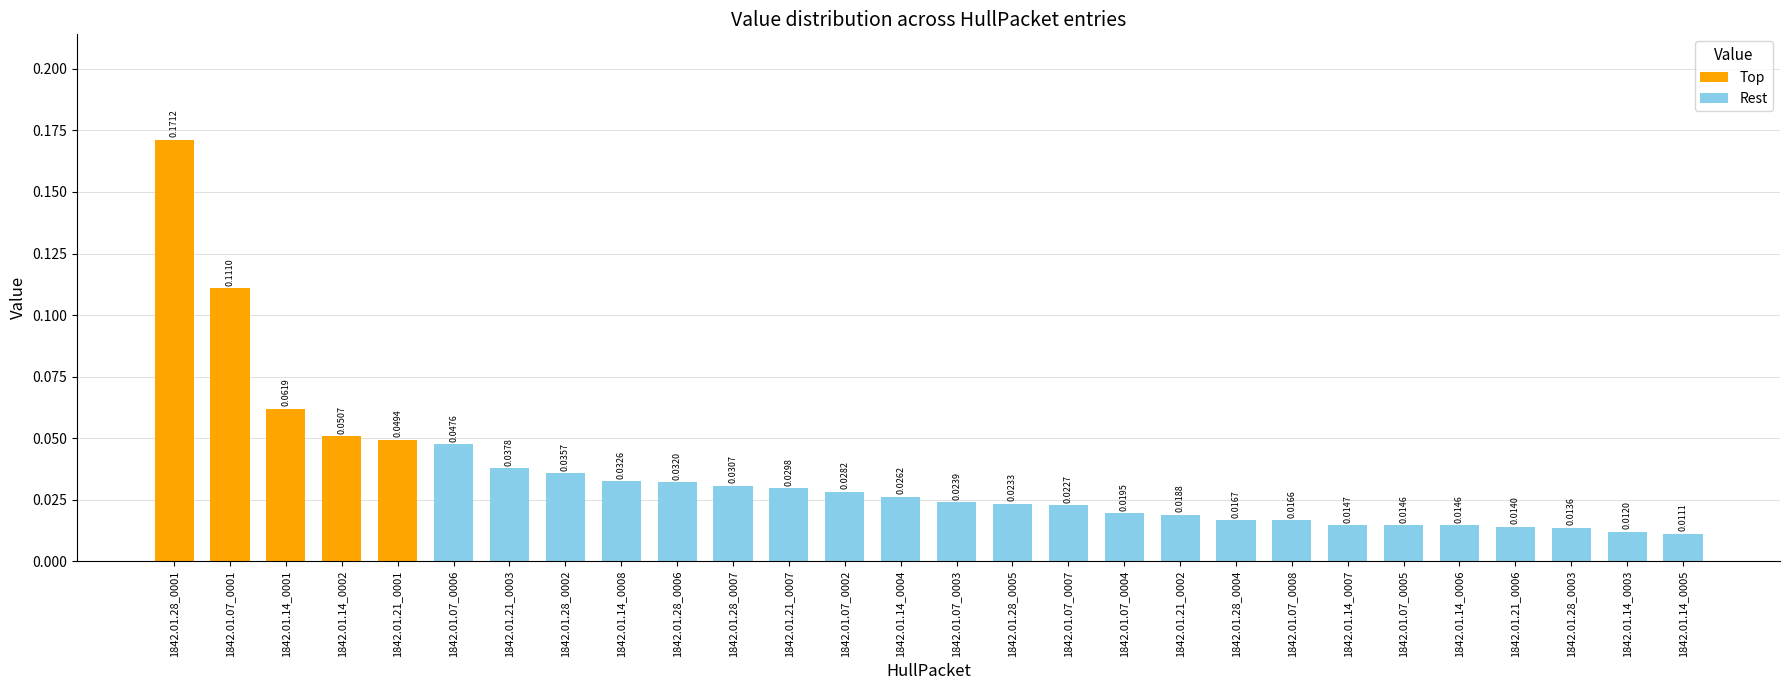

The chart shows a value of 0.0 at 1842.01.21_0002. True or false?

True